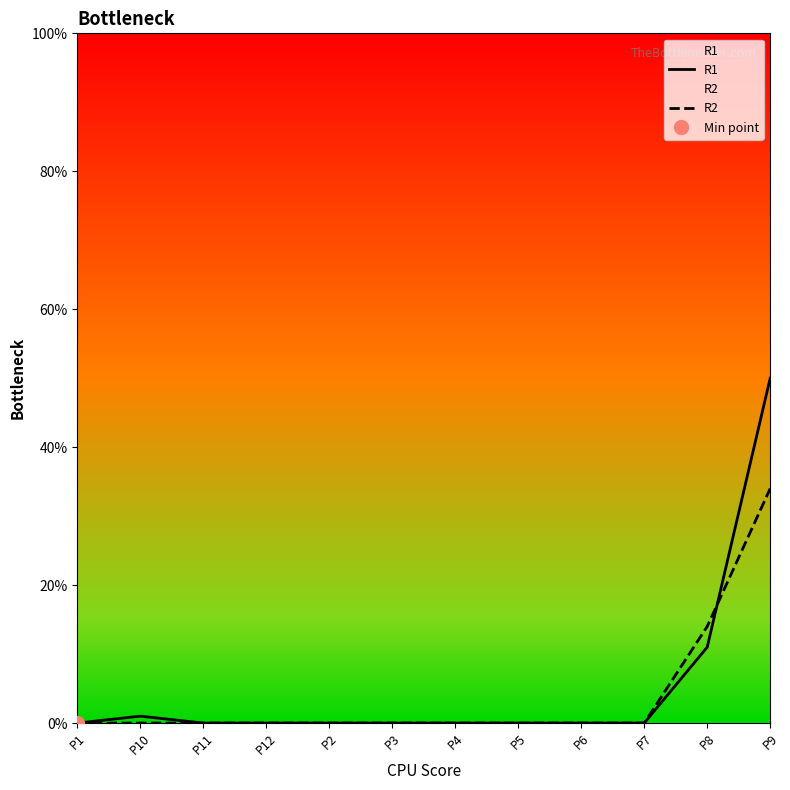

True or false: R2 has a value of 54 at P9.

False